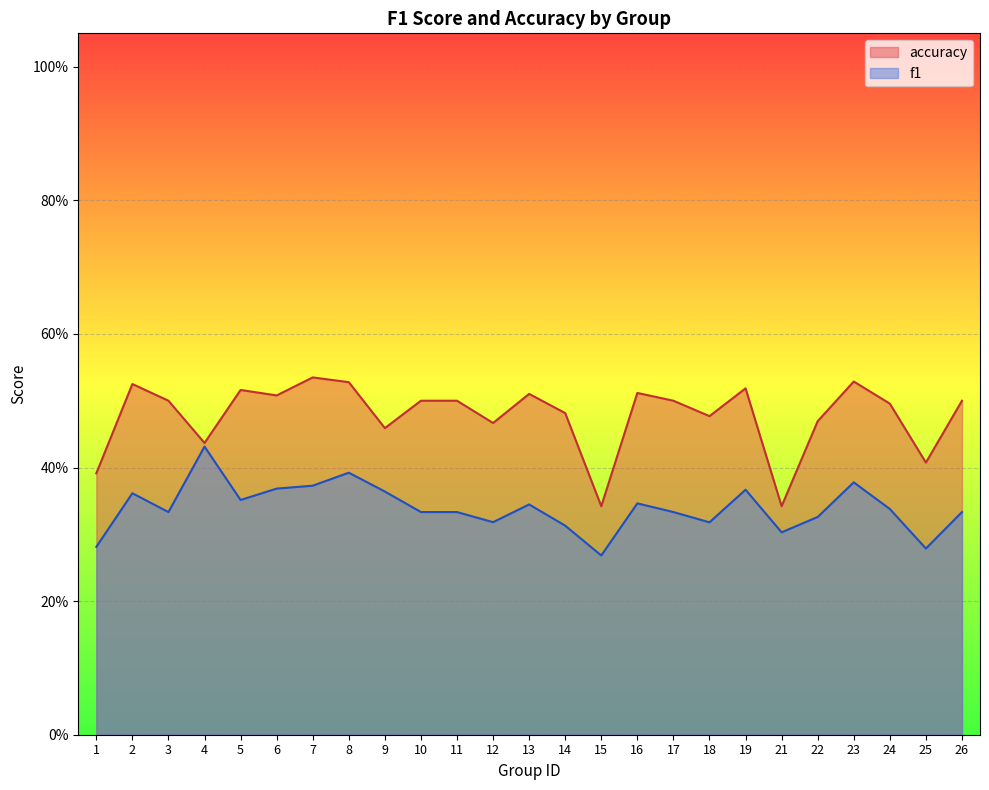

Between 5 and 9, which series saw the biggest shift?

accuracy